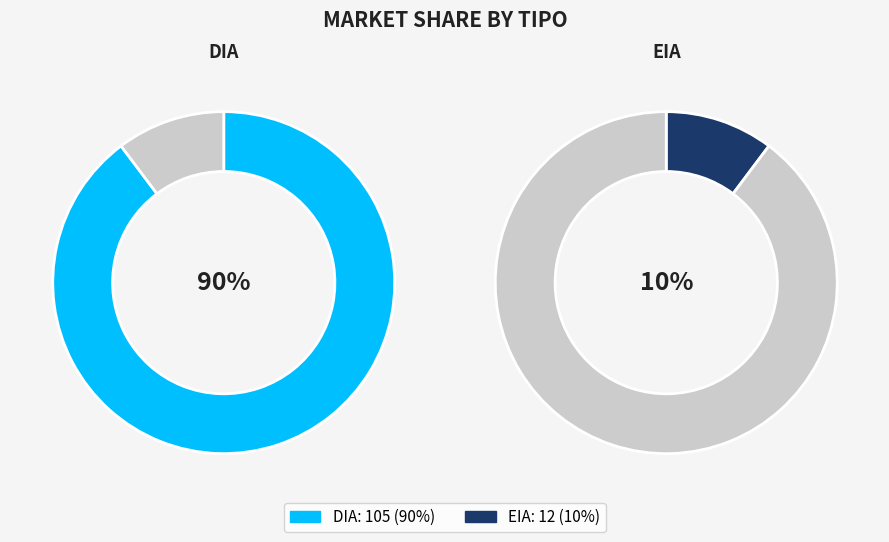

Does any single category account for the majority?

Yes